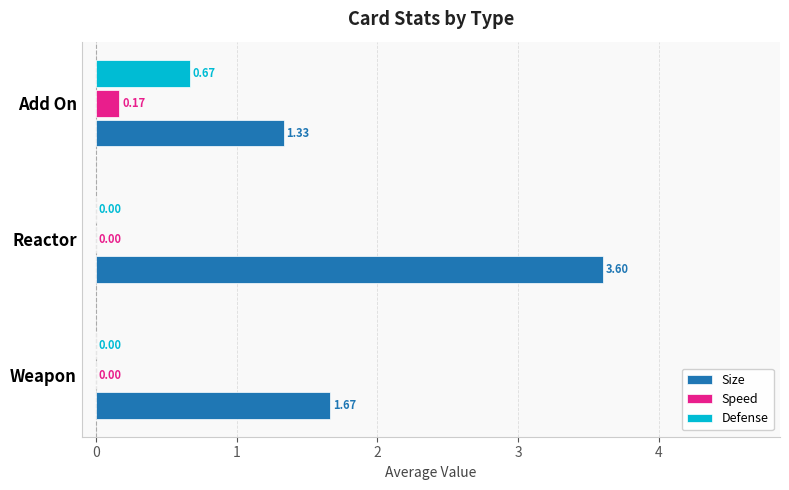

Is the value of Size at Add On greater than the value of Defense at Weapon?

Yes